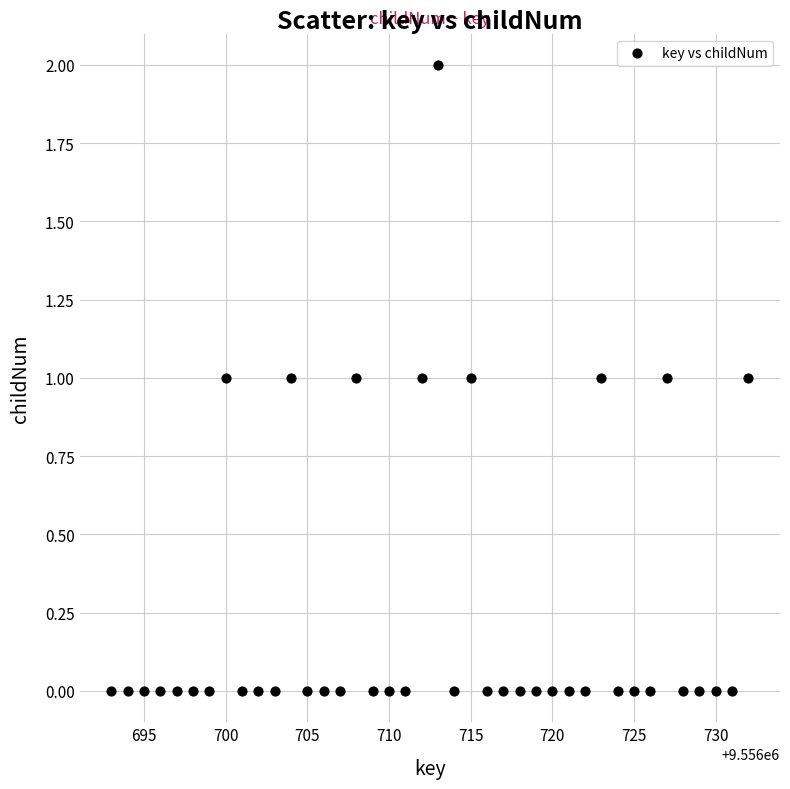

What is the range of X values (max minus min)?

39